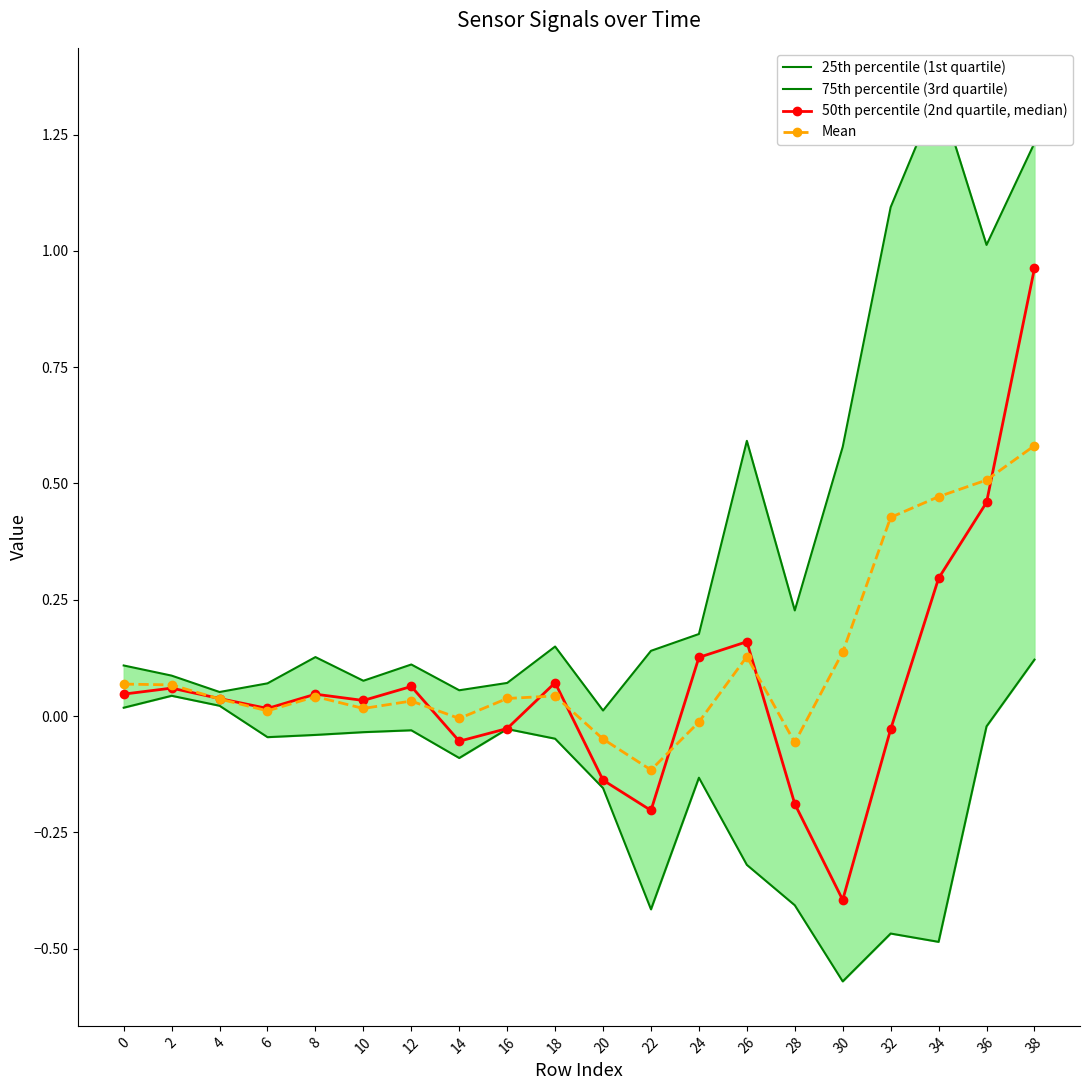

The 50th percentile (2nd quartile, median) series shows -0.0 at 16. True or false?

True